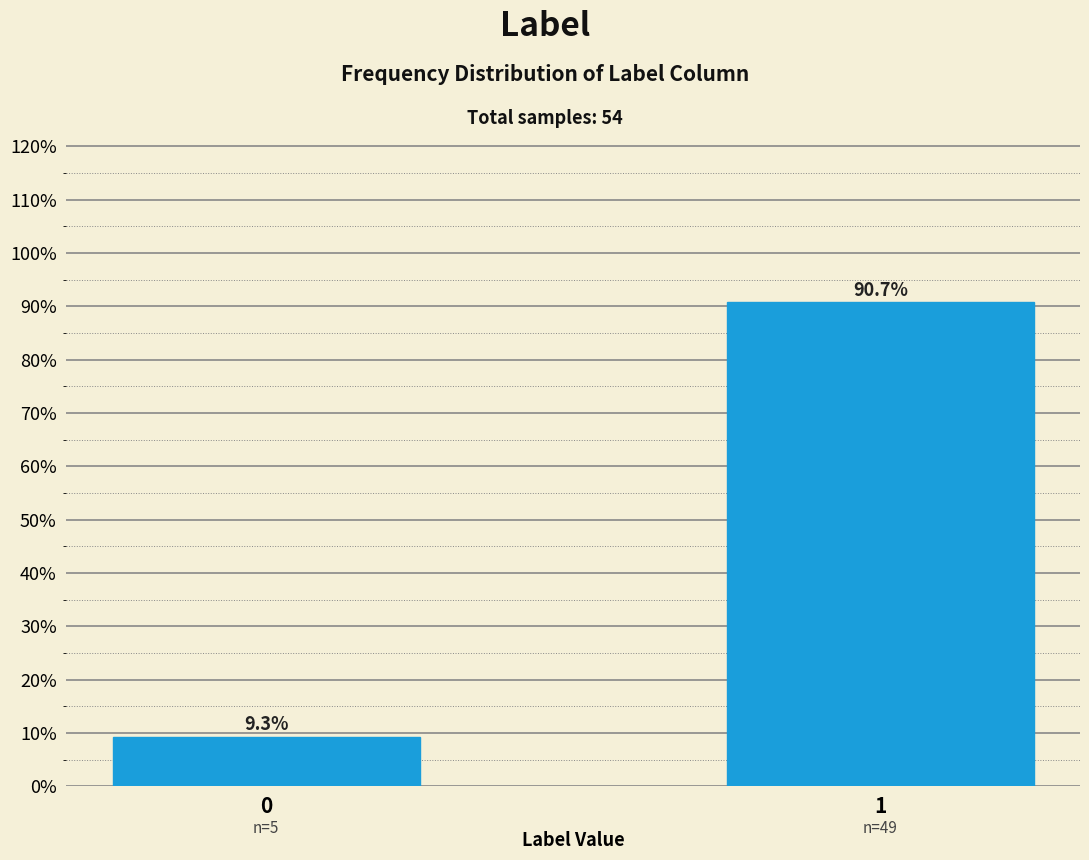

Reading left to right, list all the values displayed in this chart.

0=9.3	1=90.7